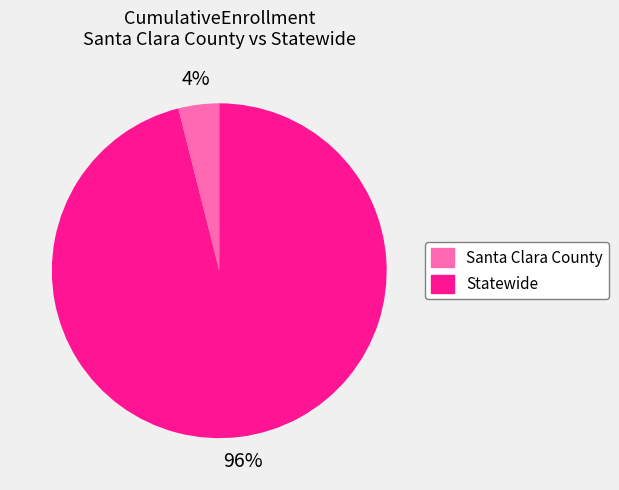

To the nearest percent, what portion does Statewide represent?

96%